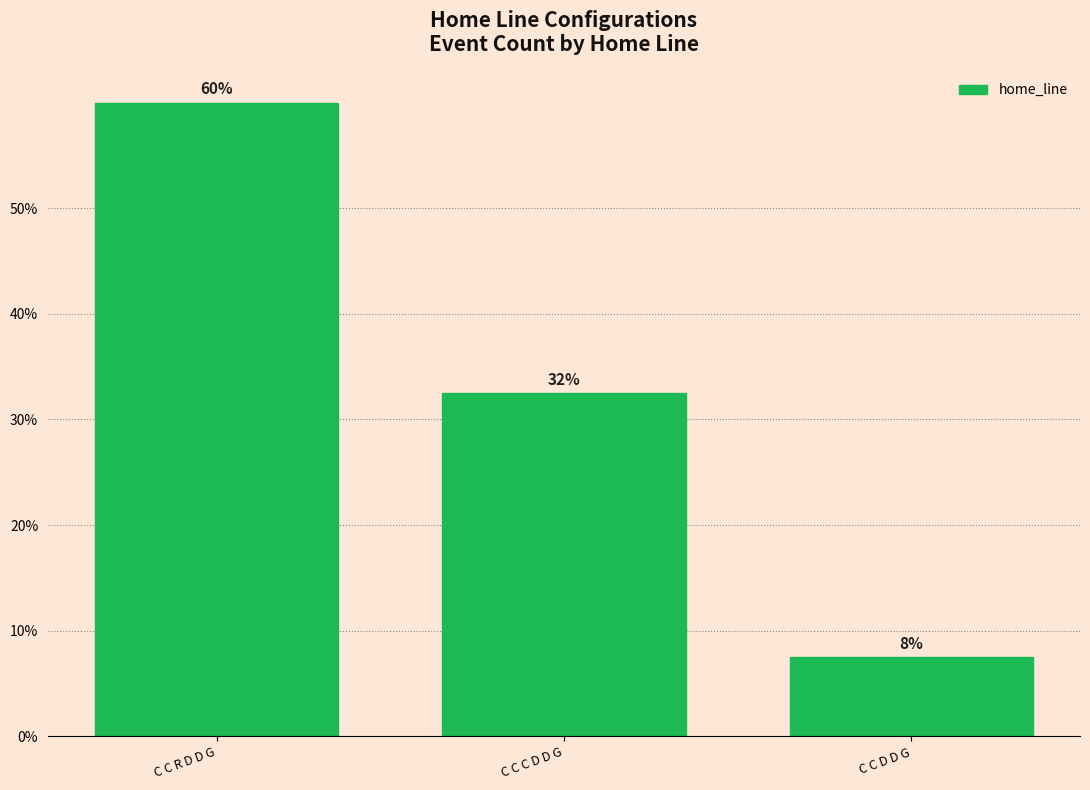

The value at C C C D D G is 0.3. True or false?

True